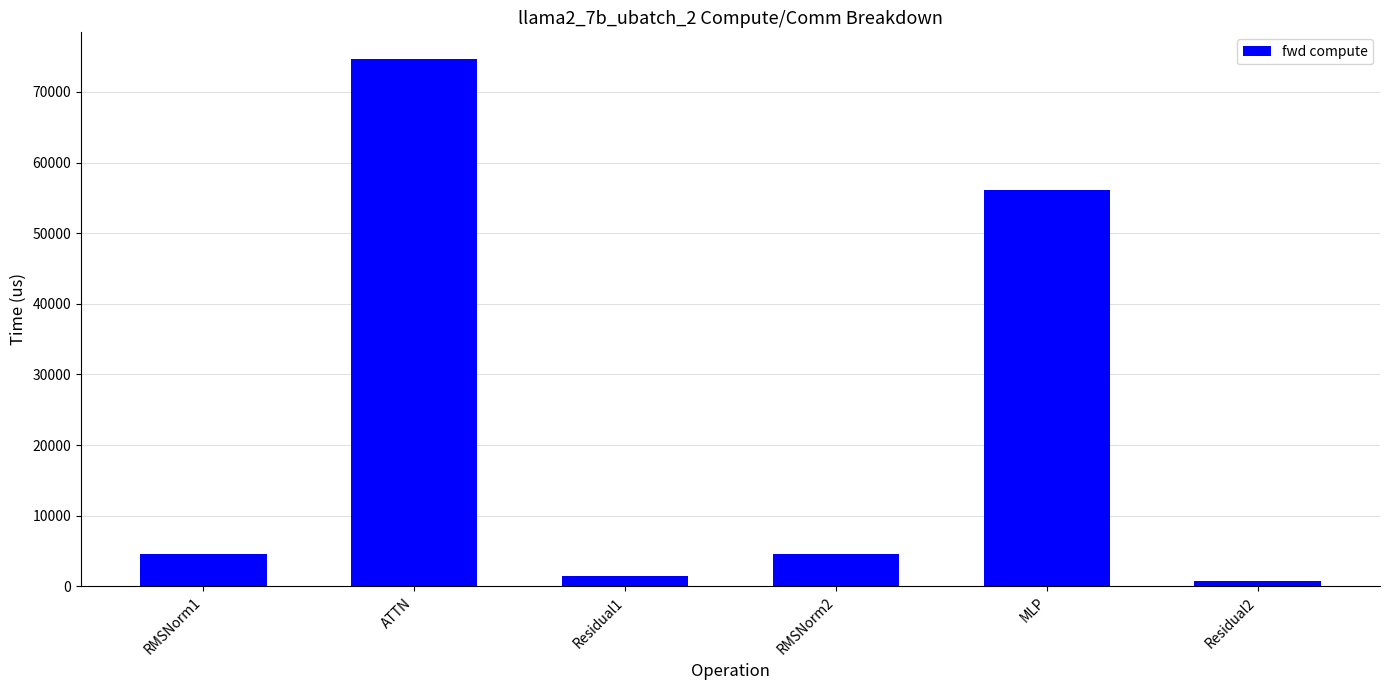

Which has a higher value, MLP or RMSNorm2?

MLP